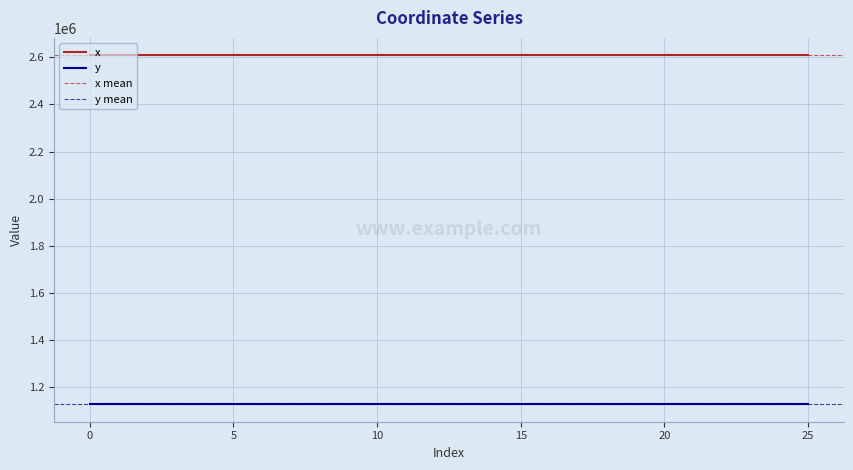

True or false: x and y cross at least once.

False